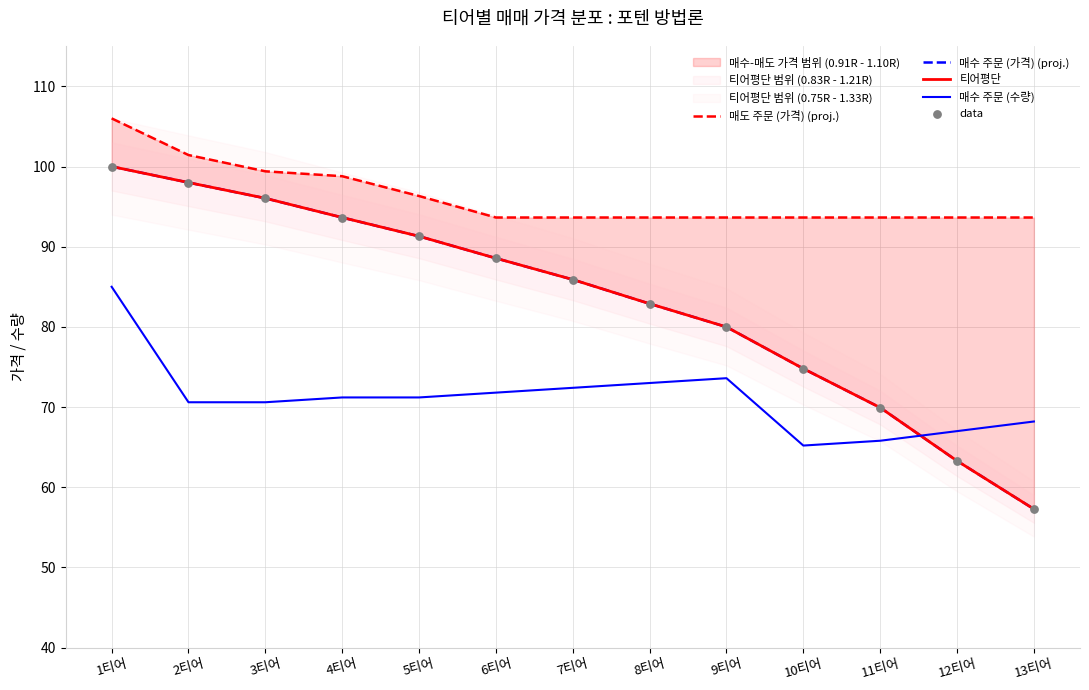

At which category is the sum across all series the highest?

1티어